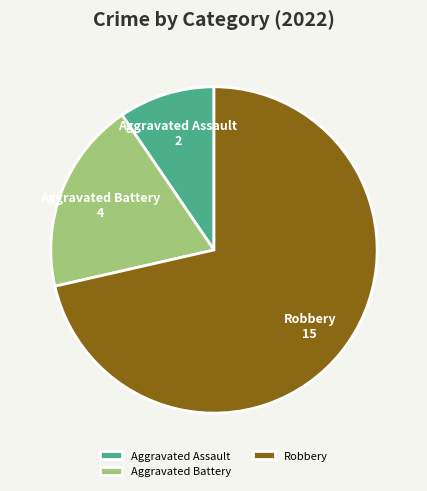

Combined, do Aggravated Assault and Aggravated Battery account for over 50%?

No